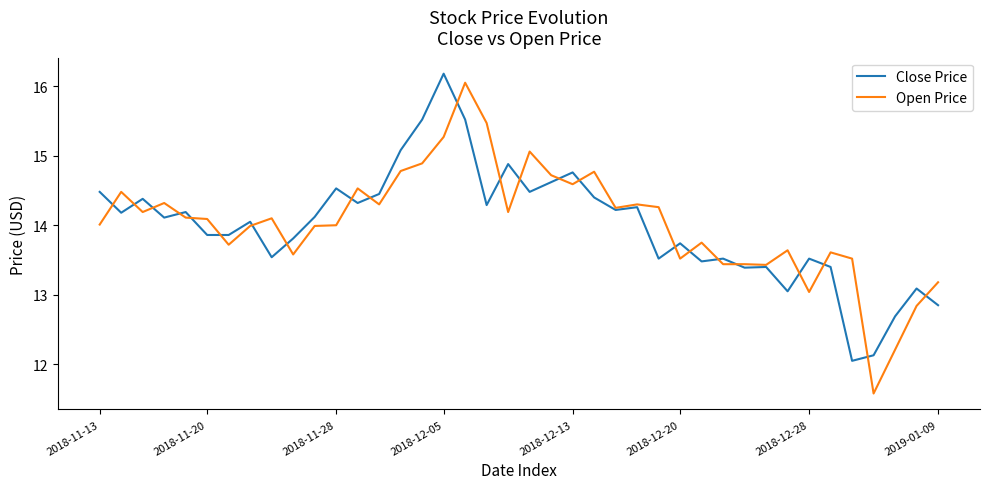

Does the chart display data point markers on the line(s)?

No